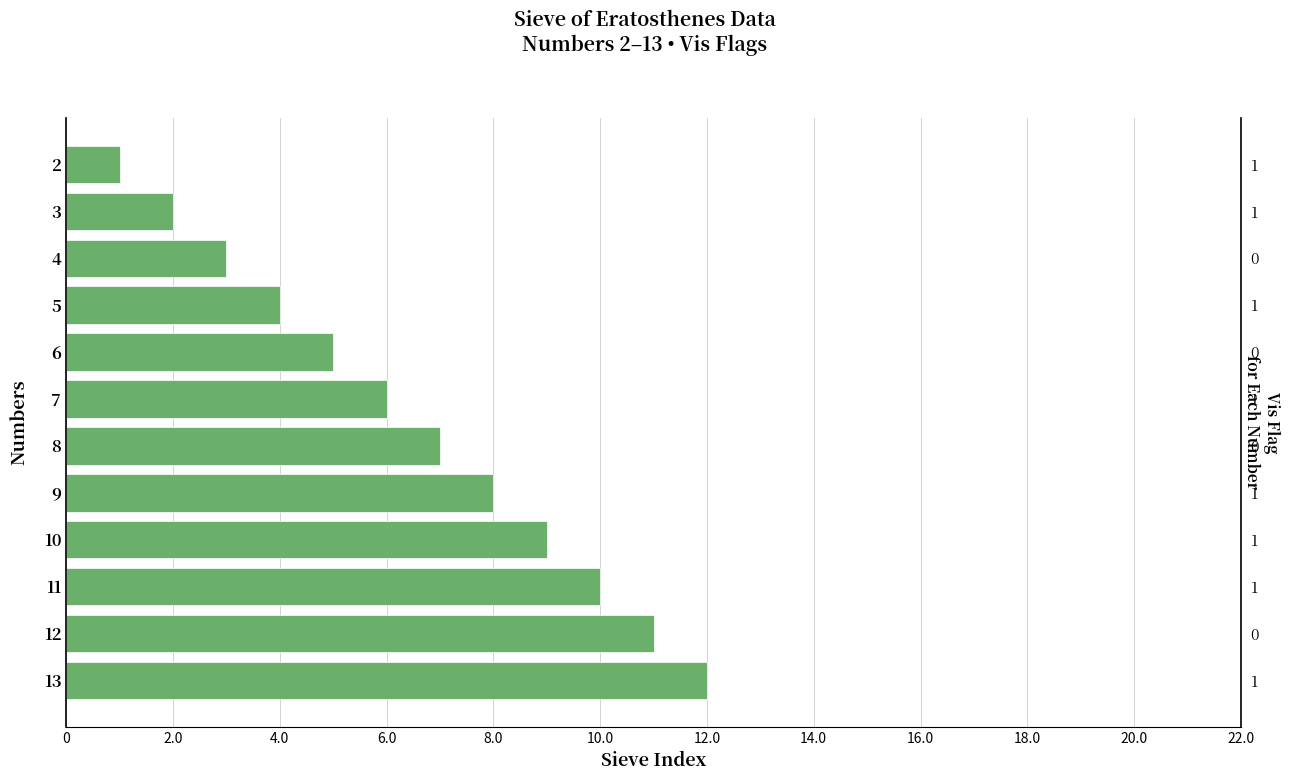

What is the value of the 4th bar from the left?

4